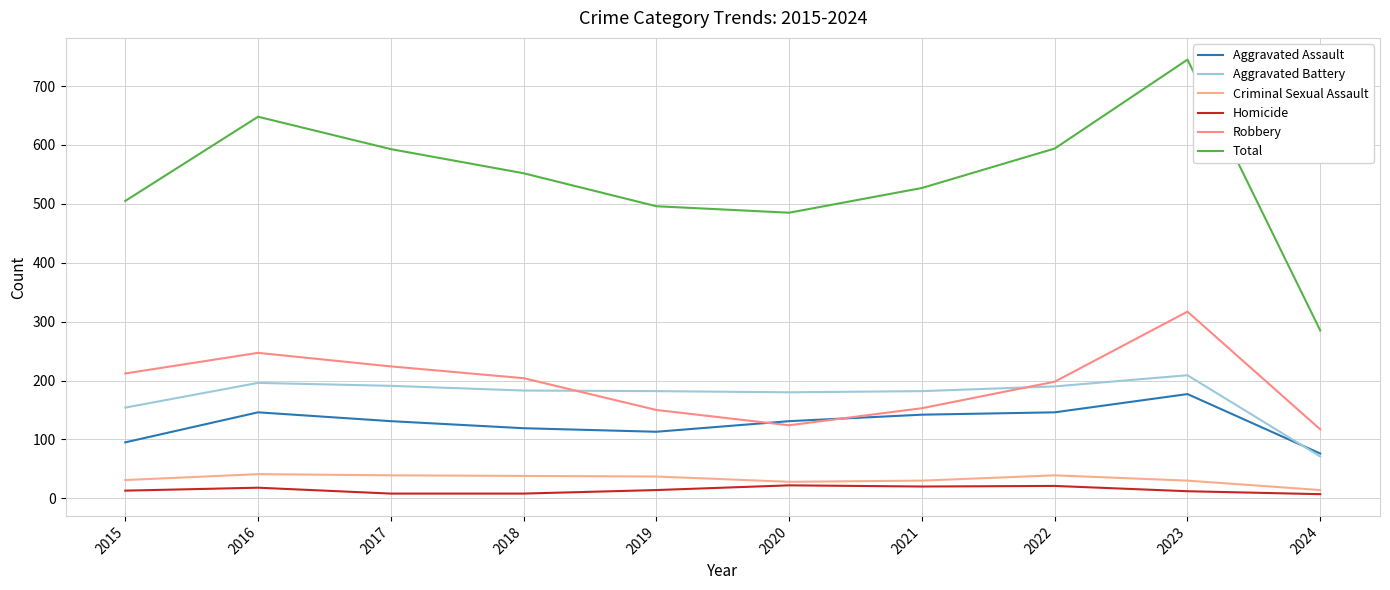

Which series changed the most between 2018 and 2022?

Total